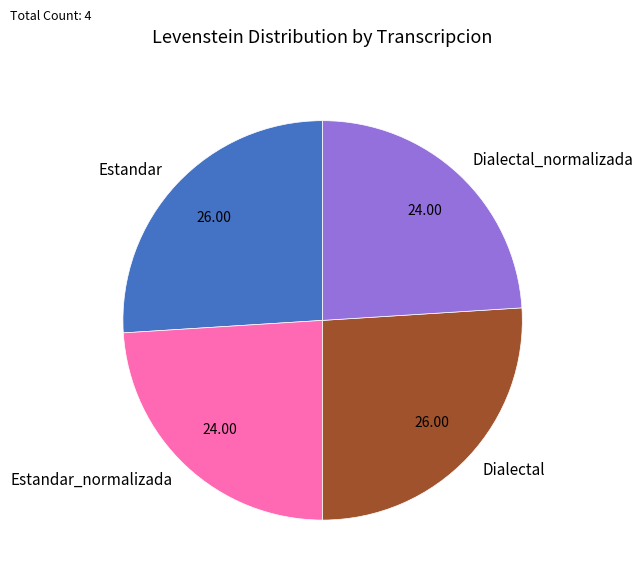

How many slices are in this pie chart?

4